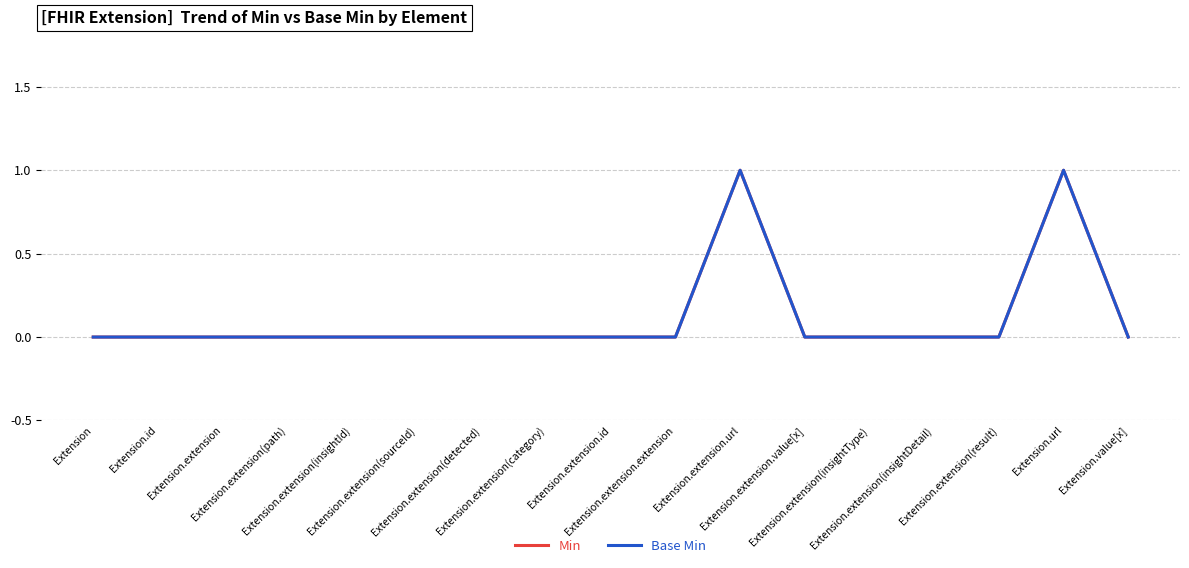

Rank the categories by Base Min value from lowest to highest.

Extension, Extension.id, Extension.extension, Extension.extension(path), Extension.extension(insightId), Extension.extension(sourceId), Extension.extension(detected), Extension.extension(category), Extension.extension.id, Extension.extension.extension, Extension.extension.value[x], Extension.extension(insightType), Extension.extension(insightDetail), Extension.extension(result), Extension.value[x], Extension.extension.url, Extension.url